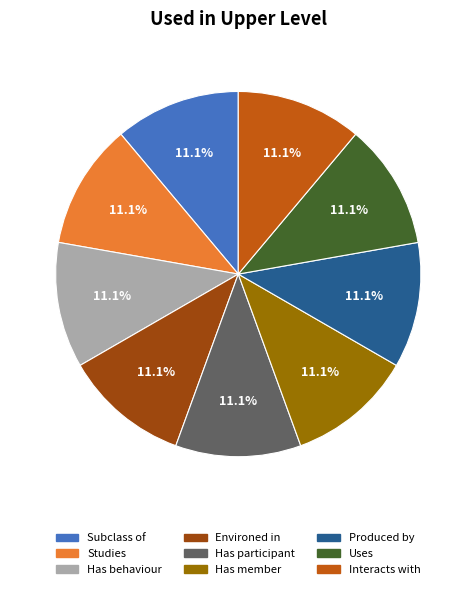

Does any single category account for the majority?

No